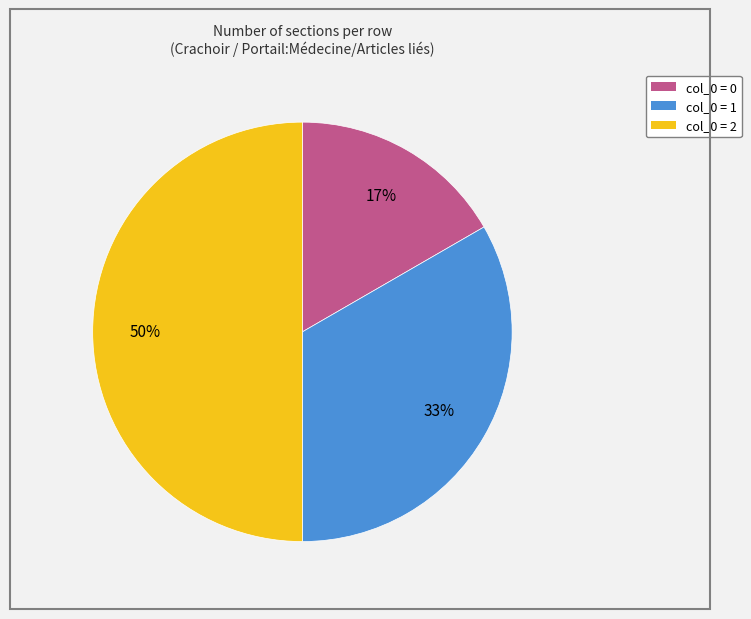

To the nearest percent, what is the average slice percentage?

33%